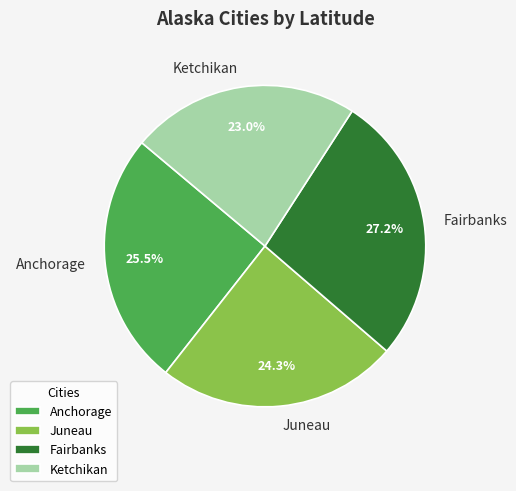

Is there a majority slice in this chart?

No